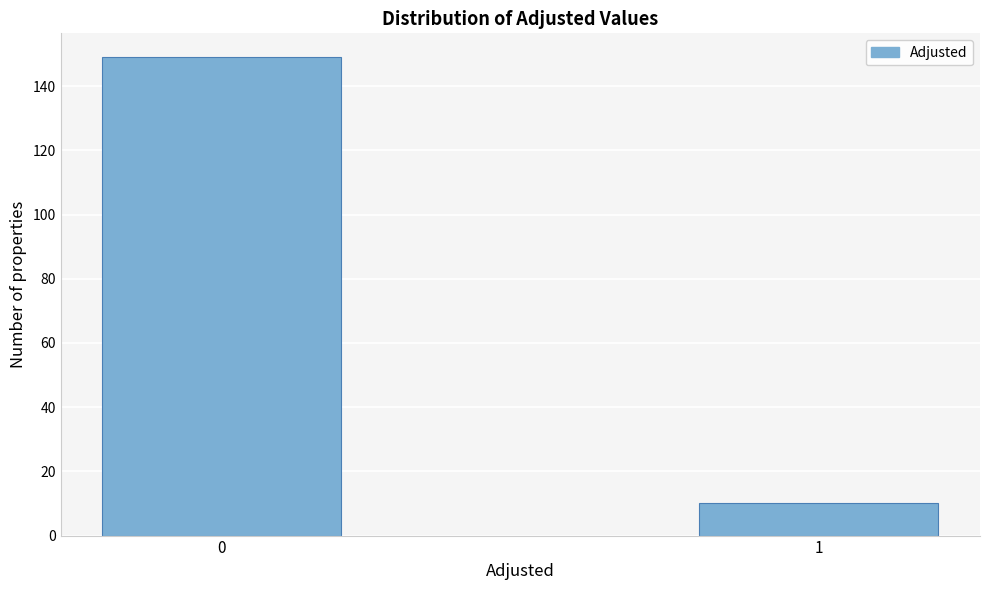

Reading left to right, transcribe all the data shown in this chart.

0=149	1=10